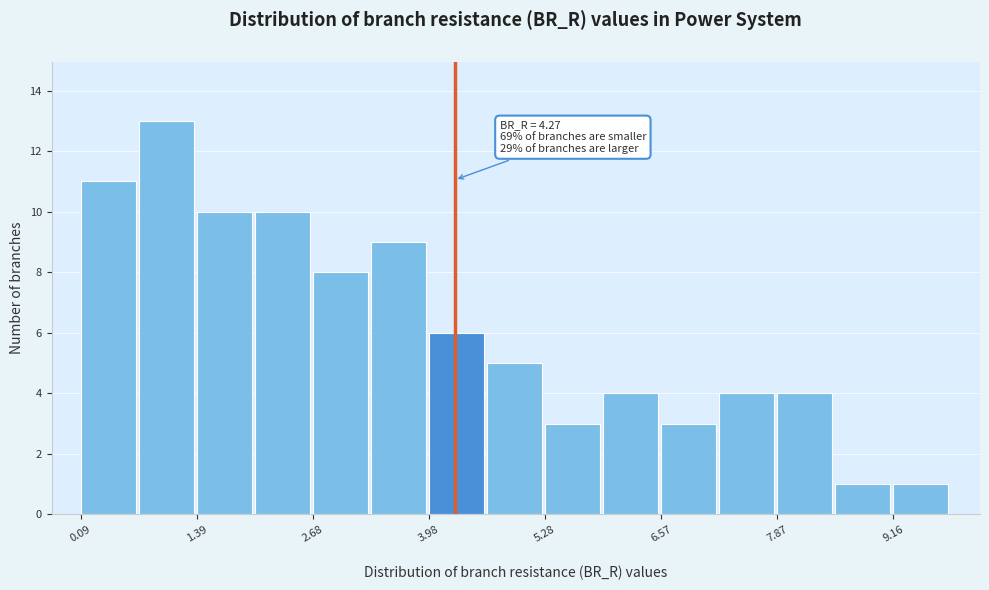

Read against the x-axis, roughly where is the centre of the tallest bar?

1.0